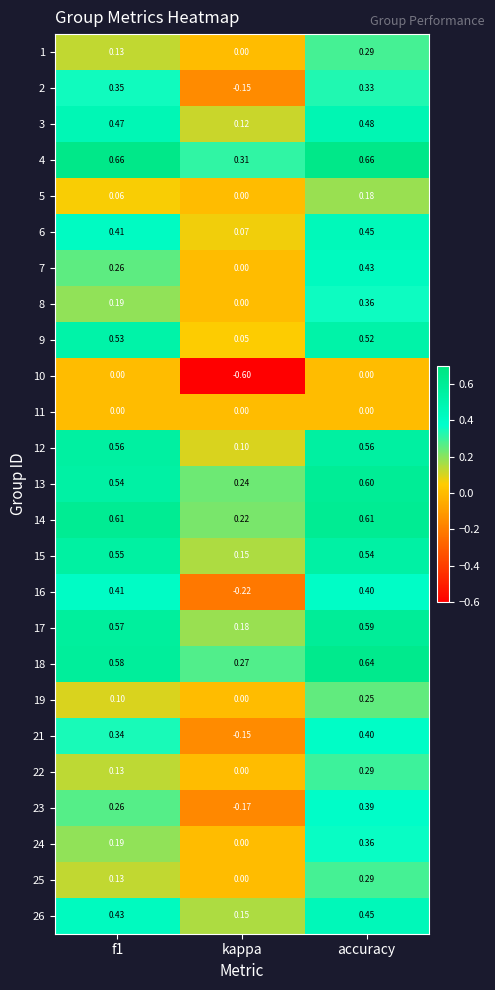

Is the value of 11 at accuracy greater than the value of 14 at kappa?

No